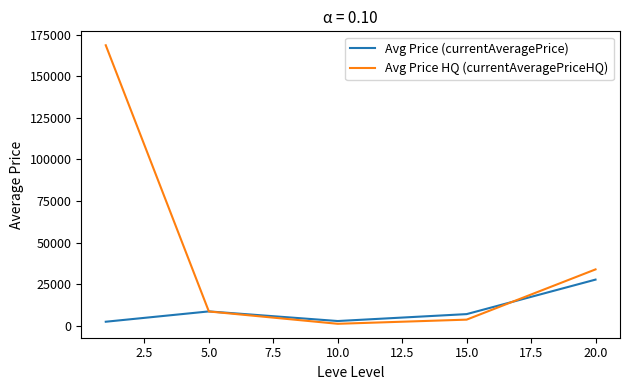

Which series has the largest total across all categories?

Avg Price HQ (currentAveragePriceHQ)